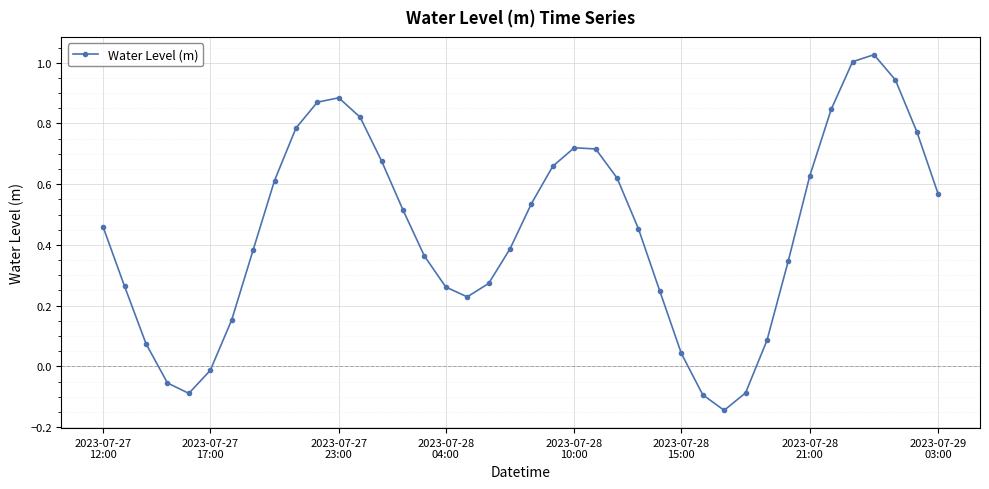

True or false: there are more than 1 points higher than both neighbors.

True